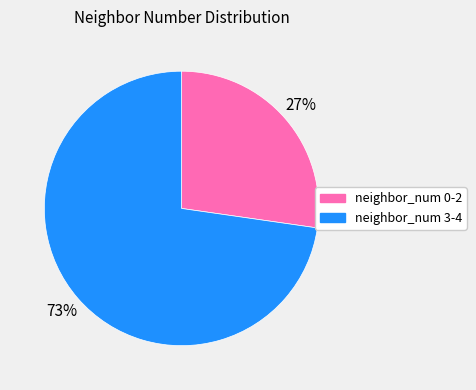

Approximately how many times larger is the value at neighbor_num 0-2 compared to neighbor_num 3-4?

0.4